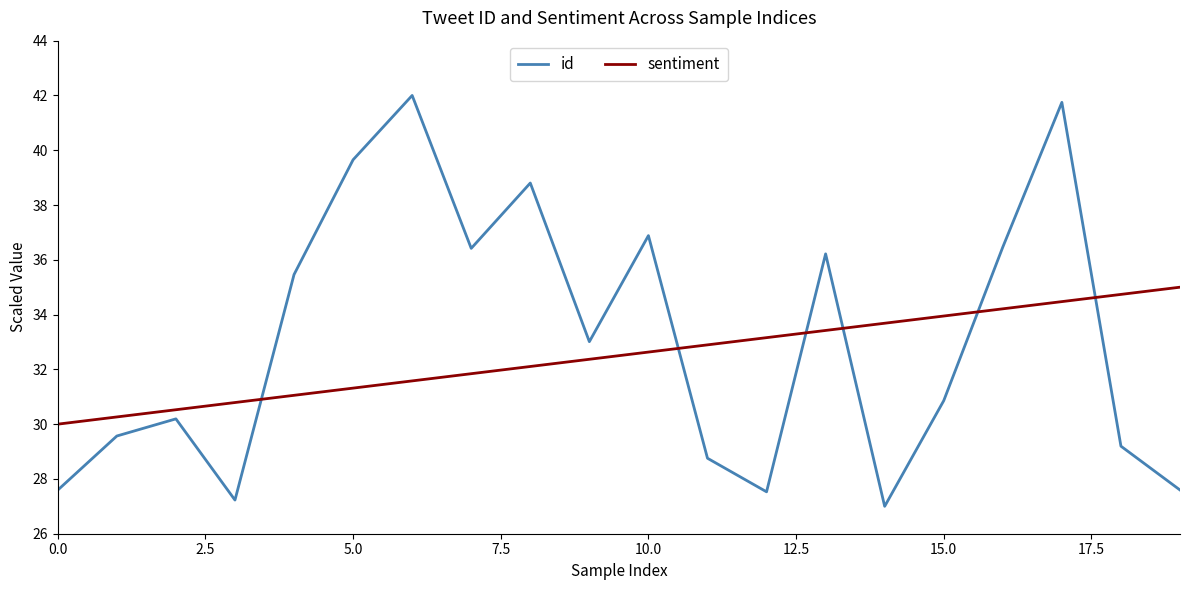

What is the difference between the maximum and minimum values in the sentiment series?

5.0